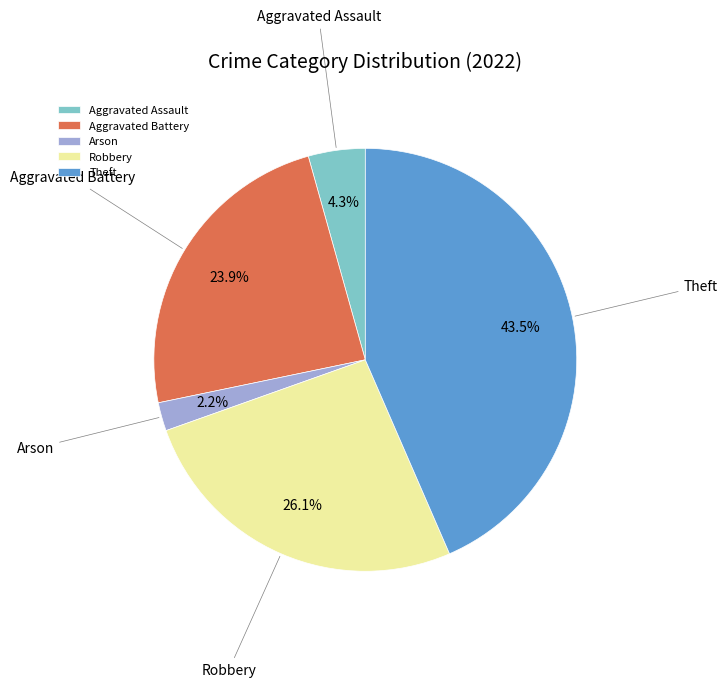

Does Arson represent more than half of the total?

No